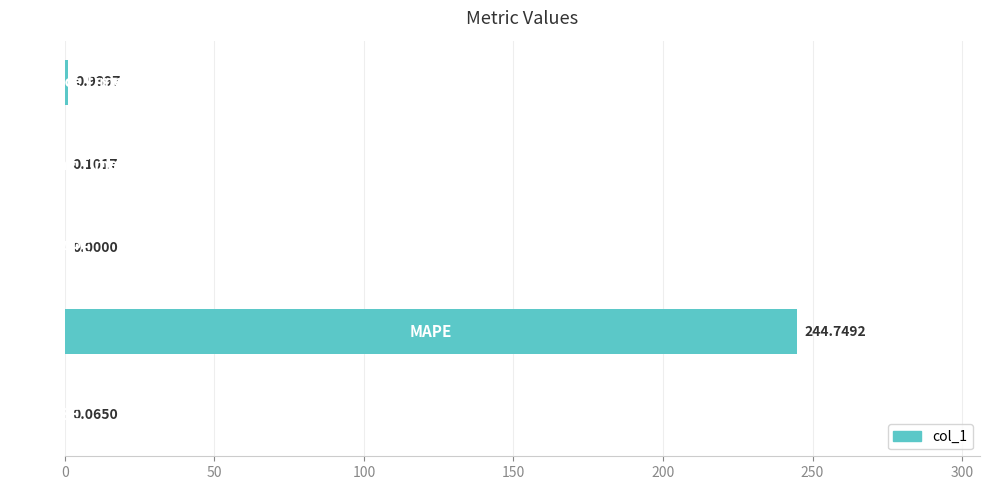

What is the sum of all values?

245.9